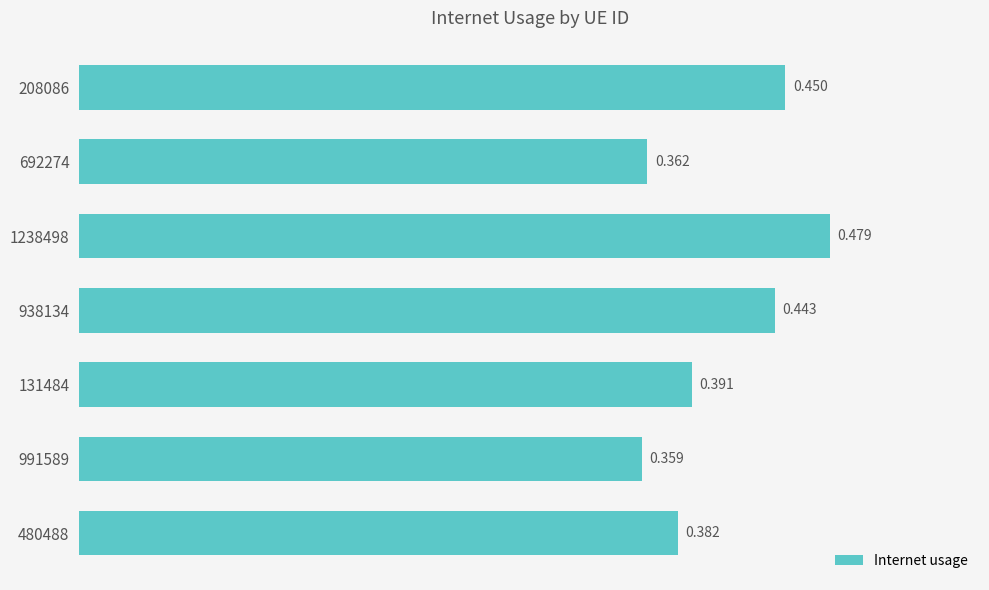

How many distinct data groups are displayed?

1